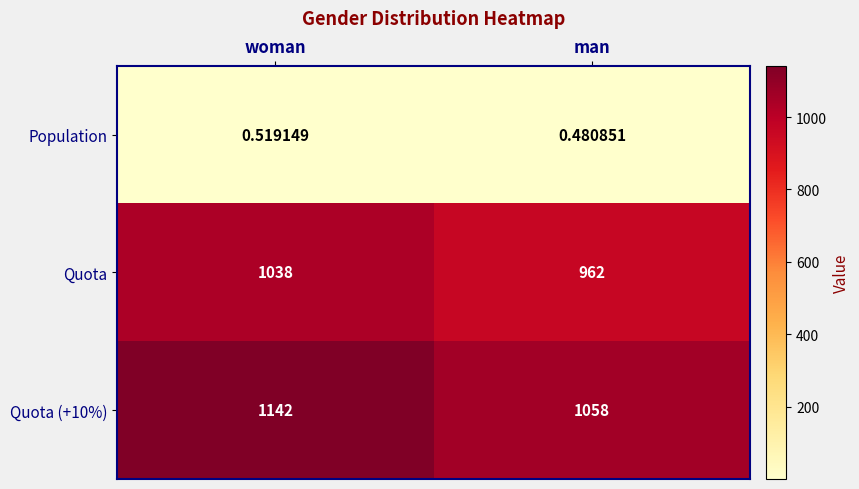

List the labels in order of Population value, largest first.

woman, man